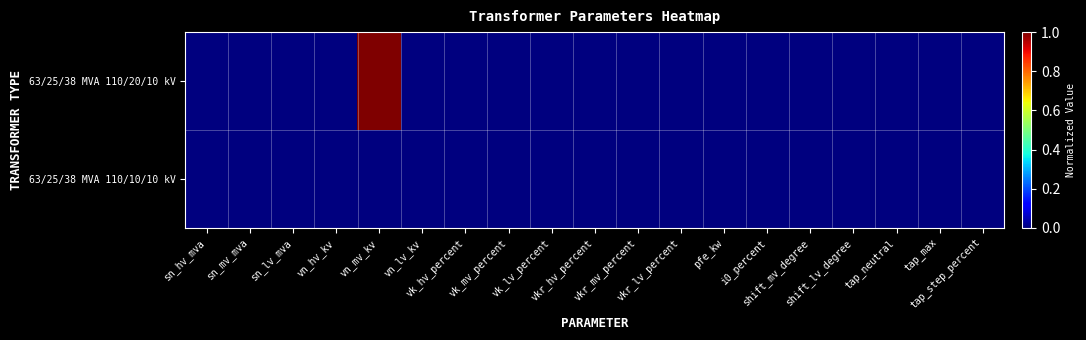

Reading left to right, what are all the values shown in this chart?

63/25/38 MVA 110/20/10 kV: sn_hv_mva=0	sn_mv_mva=0	sn_lv_mva=0	vn_hv_kv=0	vn_mv_kv=1	vn_lv_kv=0	vk_hv_percent=0	vk_mv_percent=0	vk_lv_percent=0	vkr_hv_percent=0	vkr_mv_percent=0	vkr_lv_percent=0	pfe_kw=0	i0_percent=0	shift_mv_degree=0	shift_lv_degree=0	tap_neutral=0	tap_max=0	tap_step_percent=0
63/25/38 MVA 110/10/10 kV: sn_hv_mva=0	sn_mv_mva=0	sn_lv_mva=0	vn_hv_kv=0	vn_mv_kv=0	vn_lv_kv=0	vk_hv_percent=0	vk_mv_percent=0	vk_lv_percent=0	vkr_hv_percent=0	vkr_mv_percent=0	vkr_lv_percent=0	pfe_kw=0	i0_percent=0	shift_mv_degree=0	shift_lv_degree=0	tap_neutral=0	tap_max=0	tap_step_percent=0